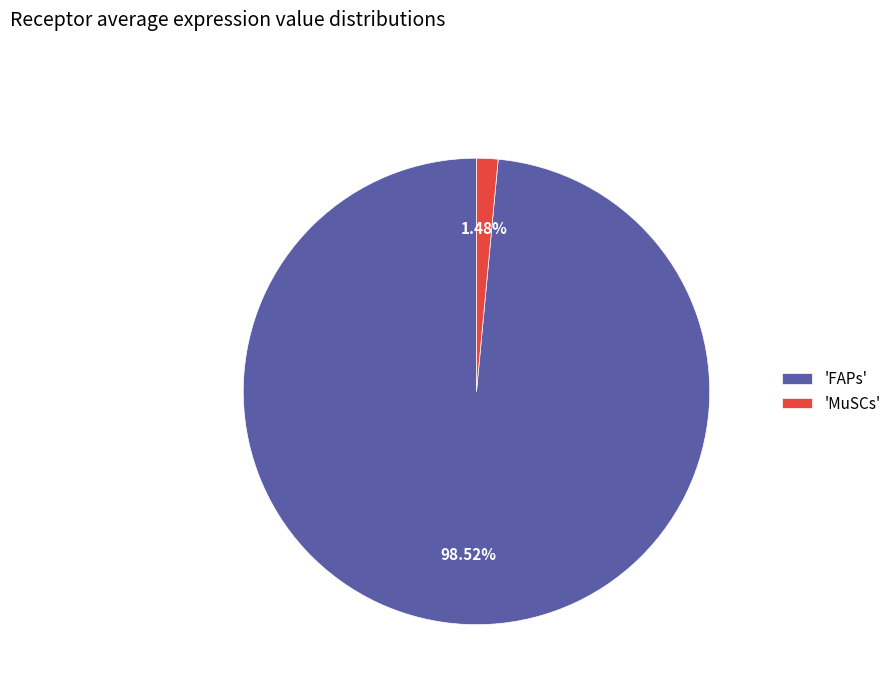

Which slice is the smallest?

'MuSCs'